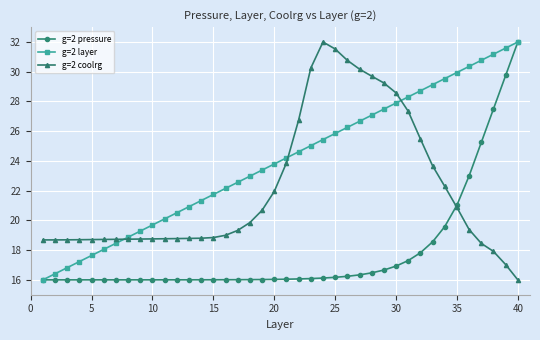

Which series has the largest total across all categories?

g=2 layer